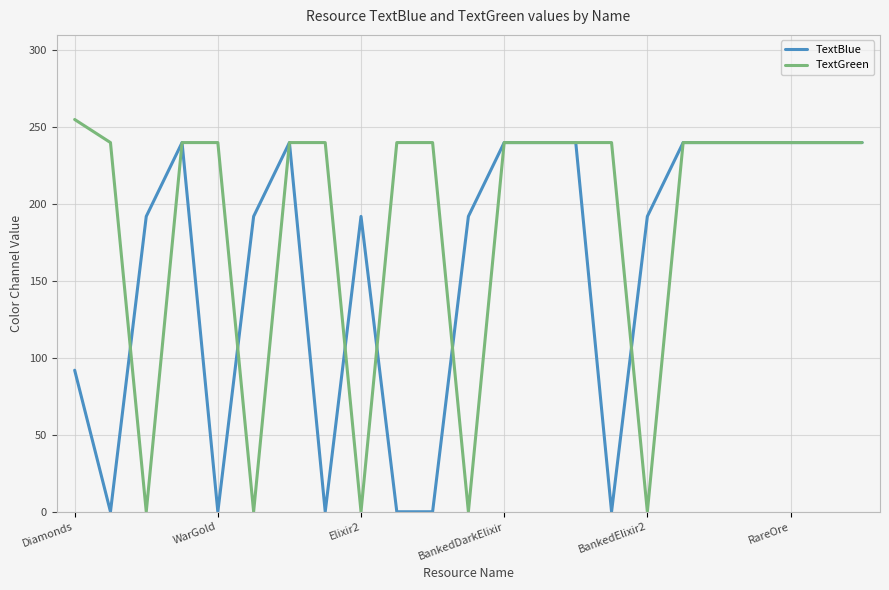

List the series in order of their overall mean, highest first.

TextGreen, TextBlue